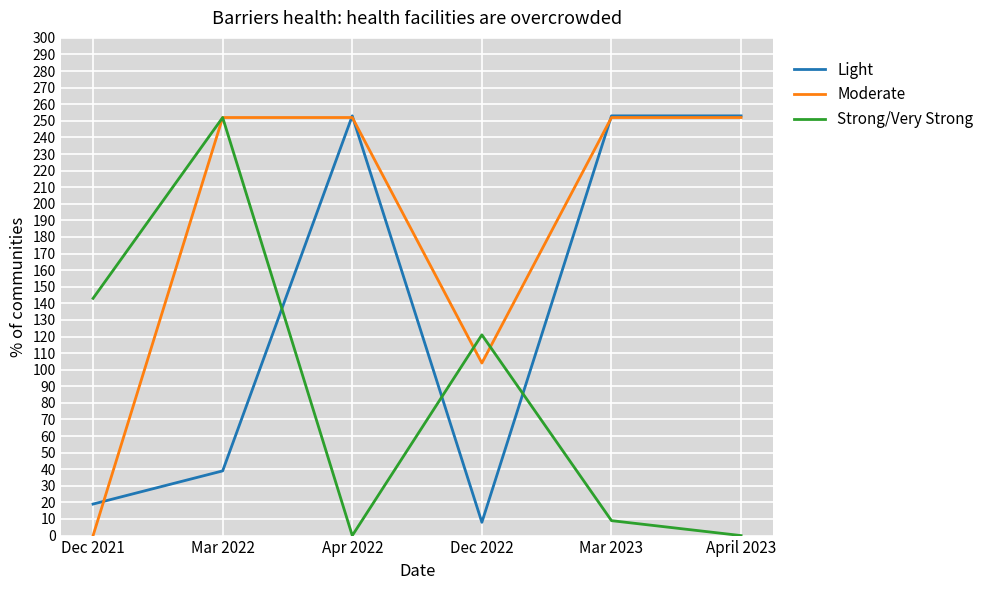

The value of Moderate at April 2023 is 252. True or false?

True